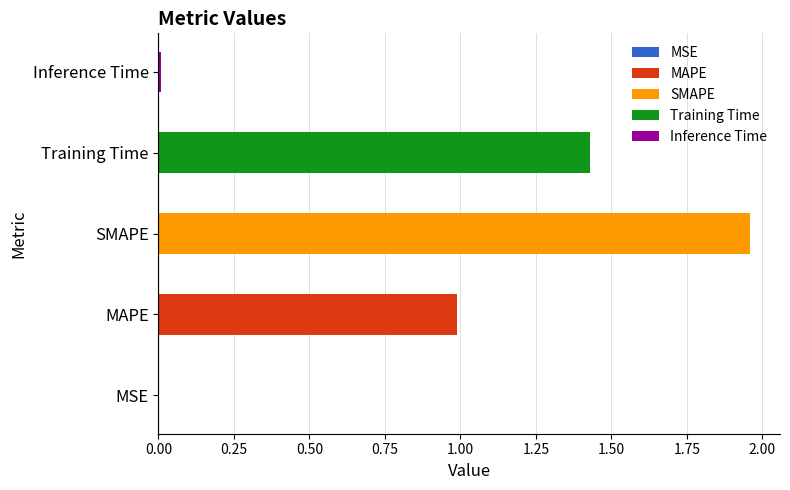

What is the label of the 2nd bar from the right?

Training Time